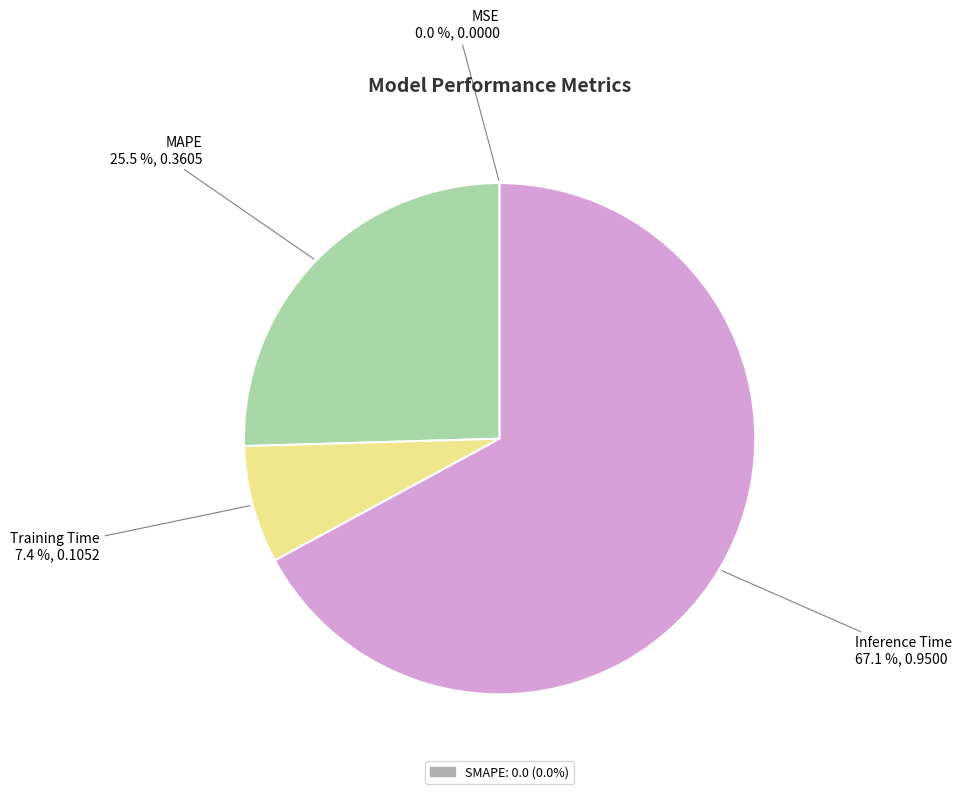

Count the number of slices in the pie.

5